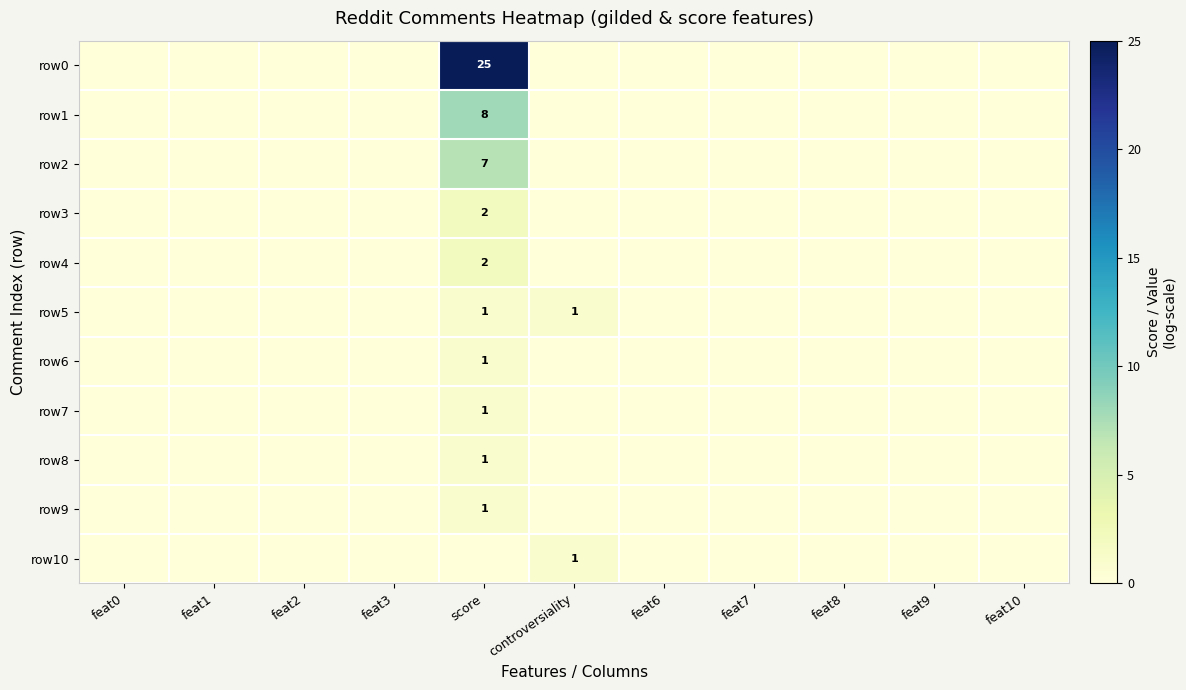

Is it true that row0 equals 0 at feat3?

True